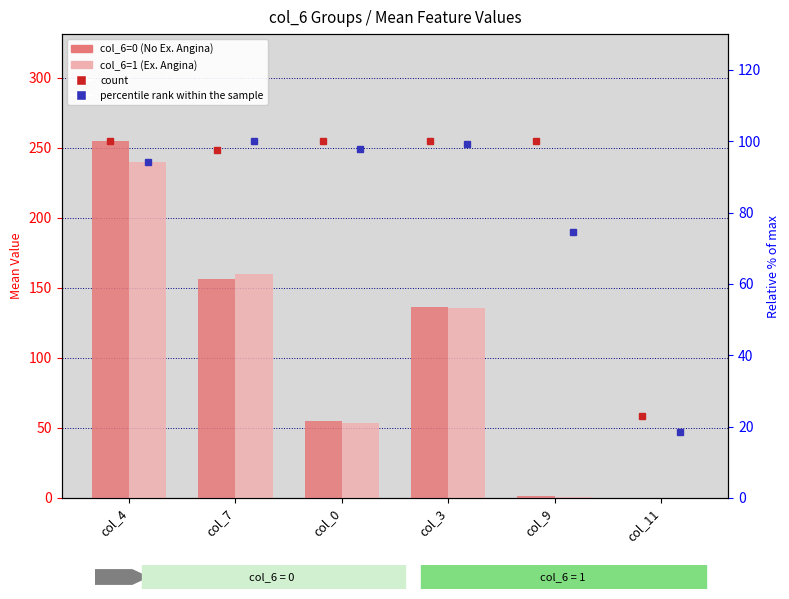

Which series has the largest total across all categories?

col_6=0 (No Ex. Angina)